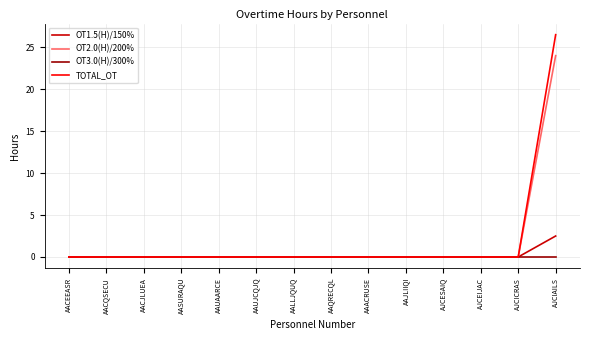

What is the maximum value for OT2.0(H)/200%?

24.0